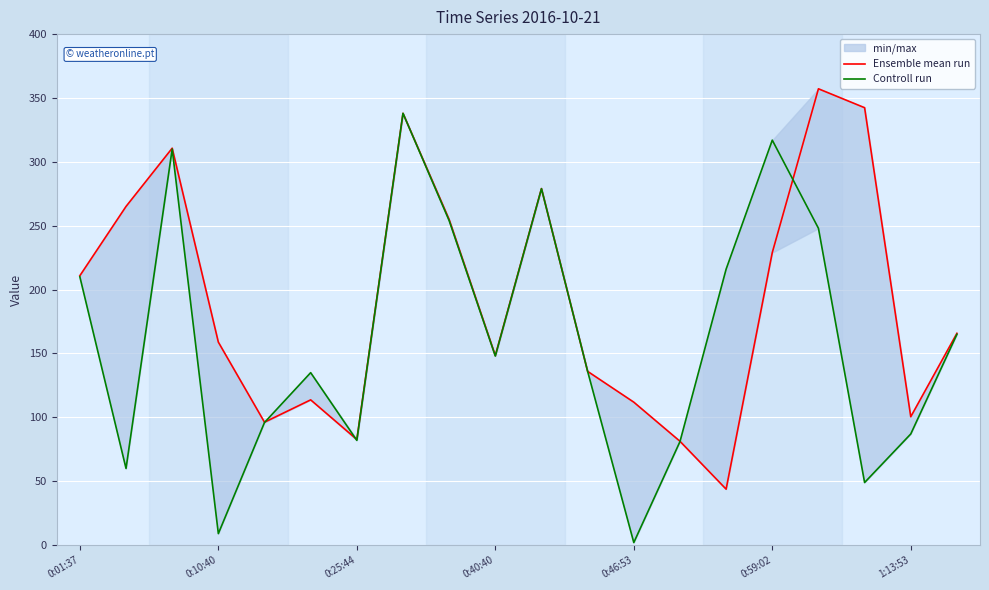

What value does the Ensemble mean run series have at 11?

136.0